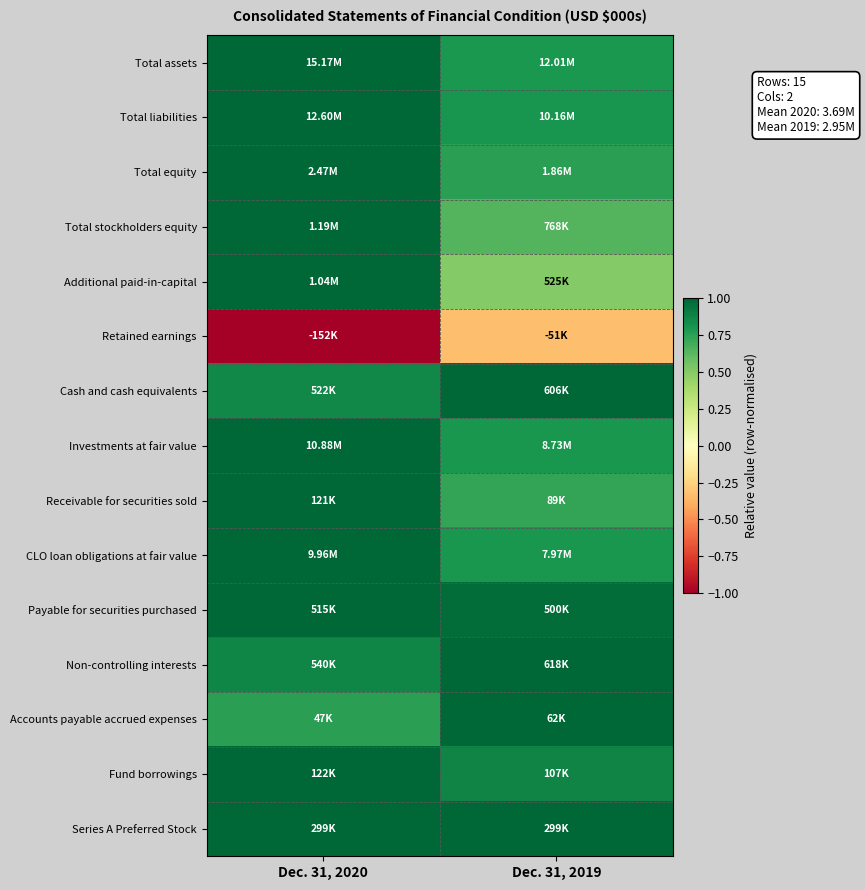

Which has a higher value, Dec. 31, 2020 or Dec. 31, 2019?

Dec. 31, 2020